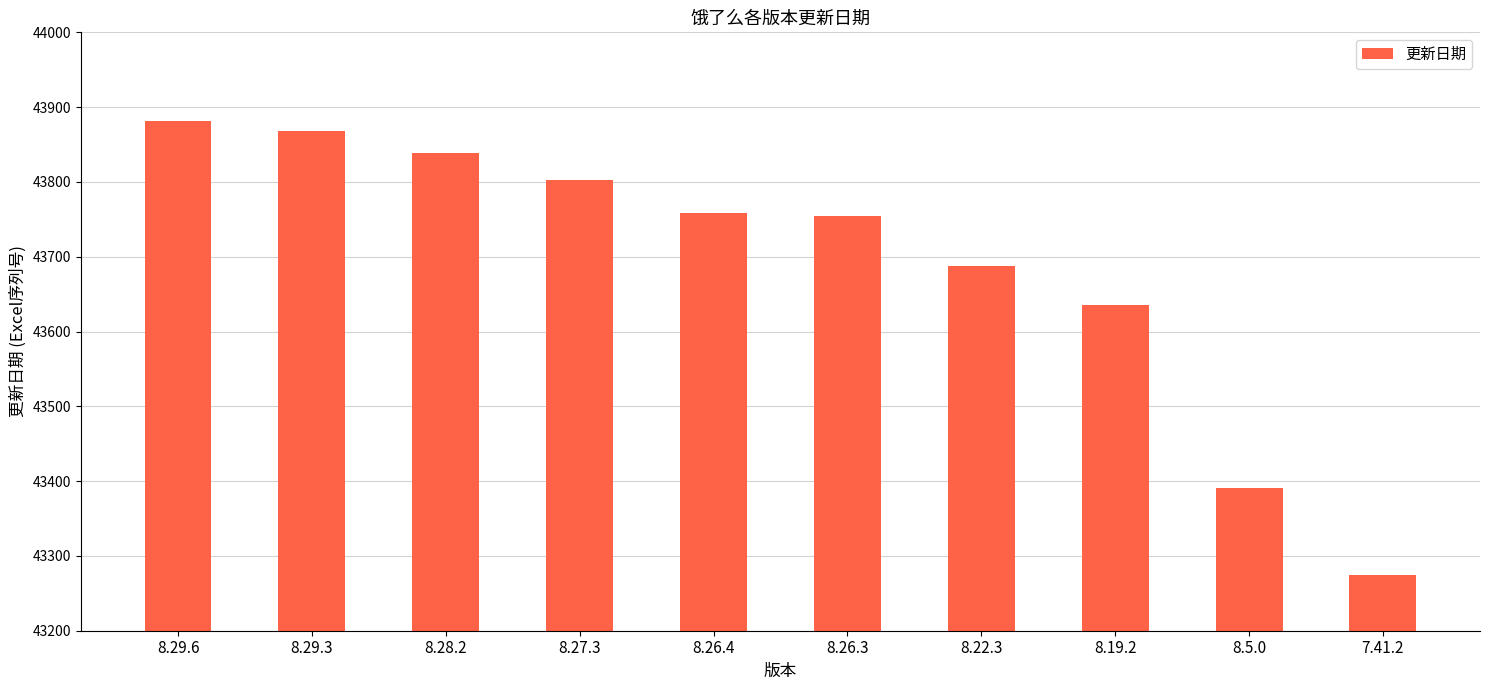

How many bars are there in total?

10